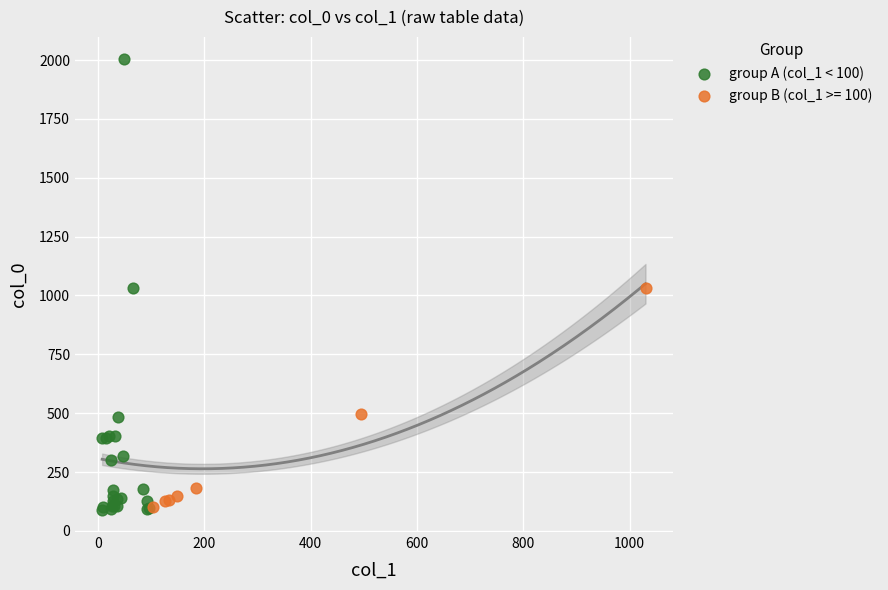

Which series has the largest Y range (max minus min)?

group A (col_1 < 100)